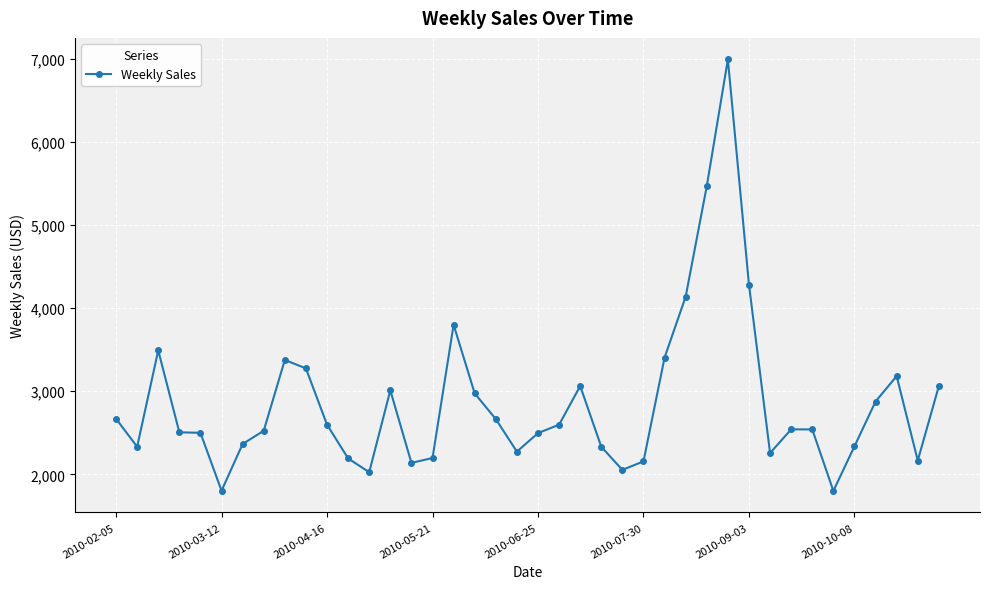

True or false: the data has more than 1 interior local peaks.

True